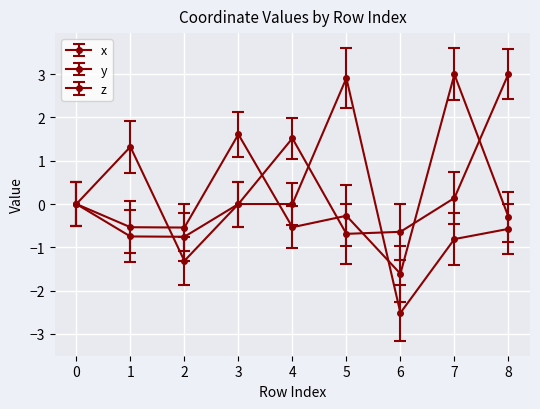

List the labels in order of y value, smallest first.

6, 2, 7, 8, 3, 0, 4, 1, 5